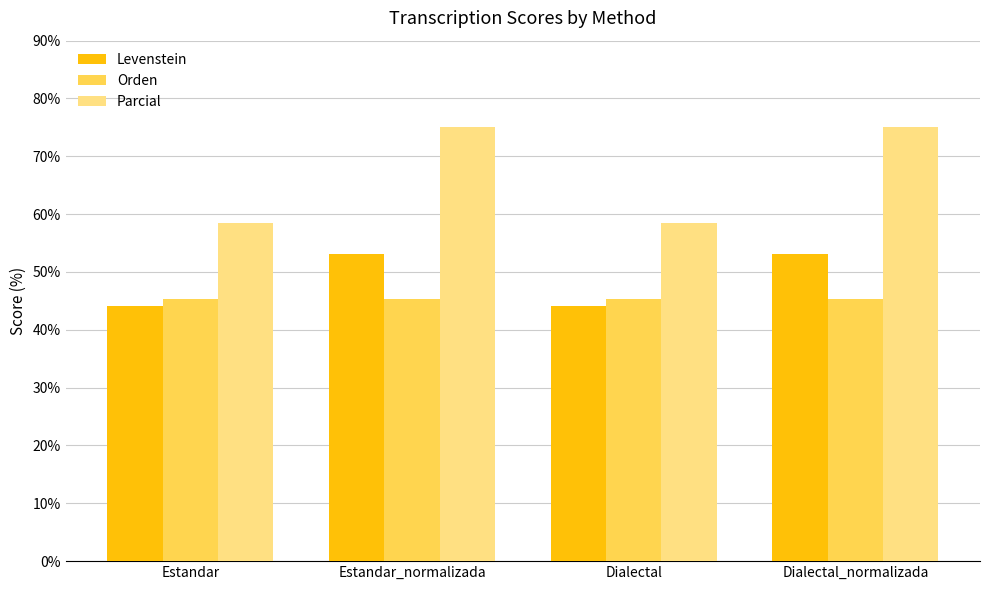

Reading left to right, what are all the values shown in this chart?

Levenstein: 44.1	53.1	44.1	53.1
Orden: 45.3	45.3	45.3	45.3
Parcial: 58.5	75.0	58.5	75.0